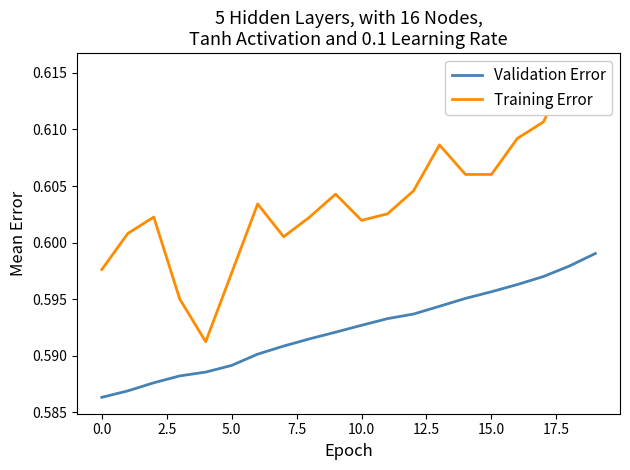

In Training Error, how many points are lower than both neighbors (excluding endpoints)?

3